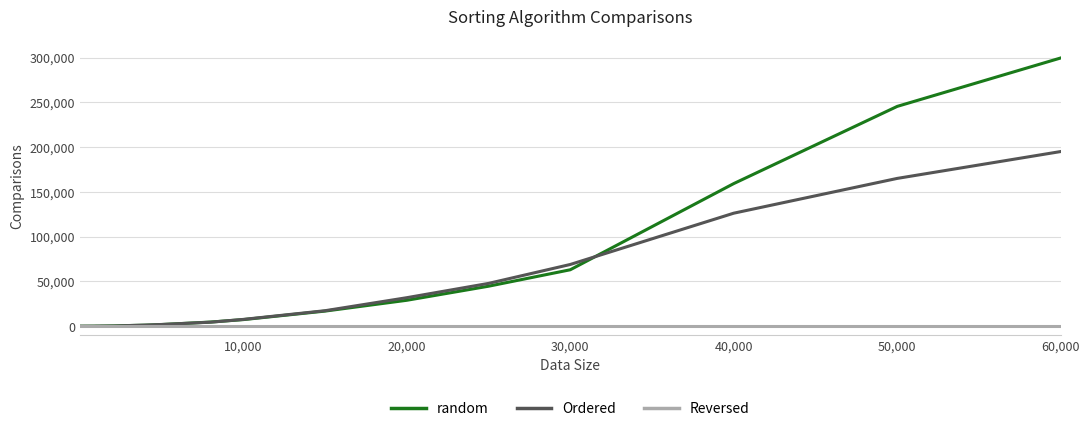

What are all the series names shown in the legend?

random, Ordered, Reversed